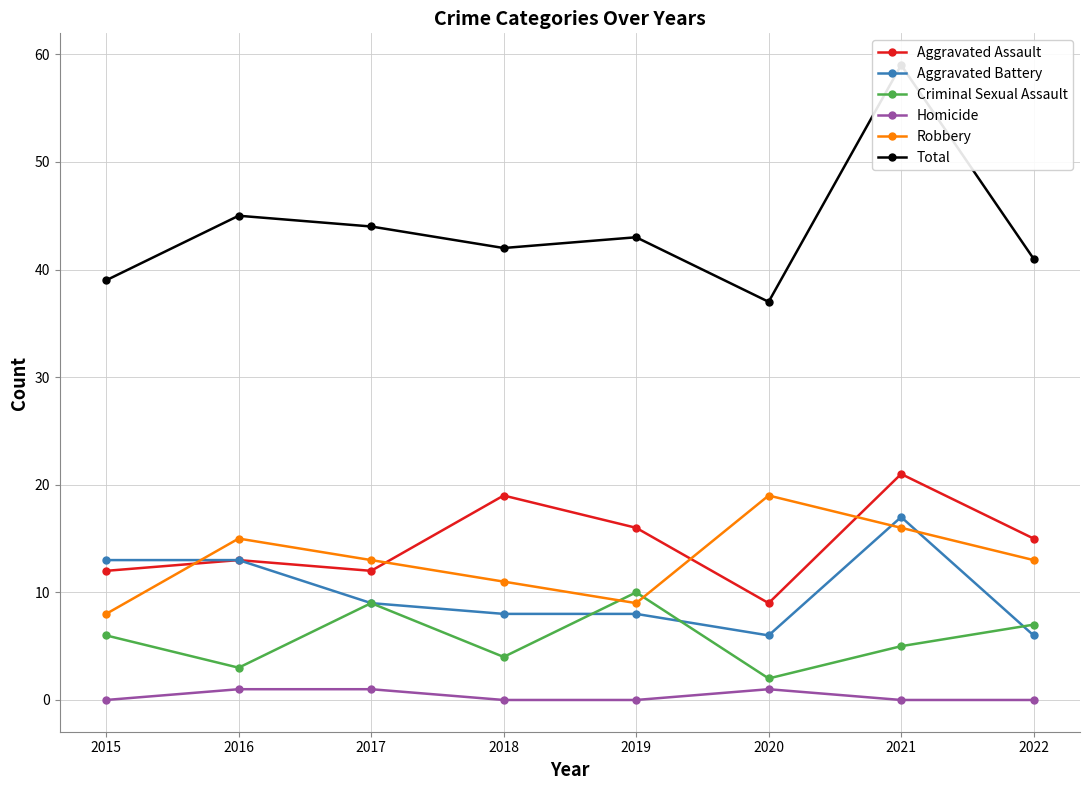

Where is the first local maximum for Total?

2016